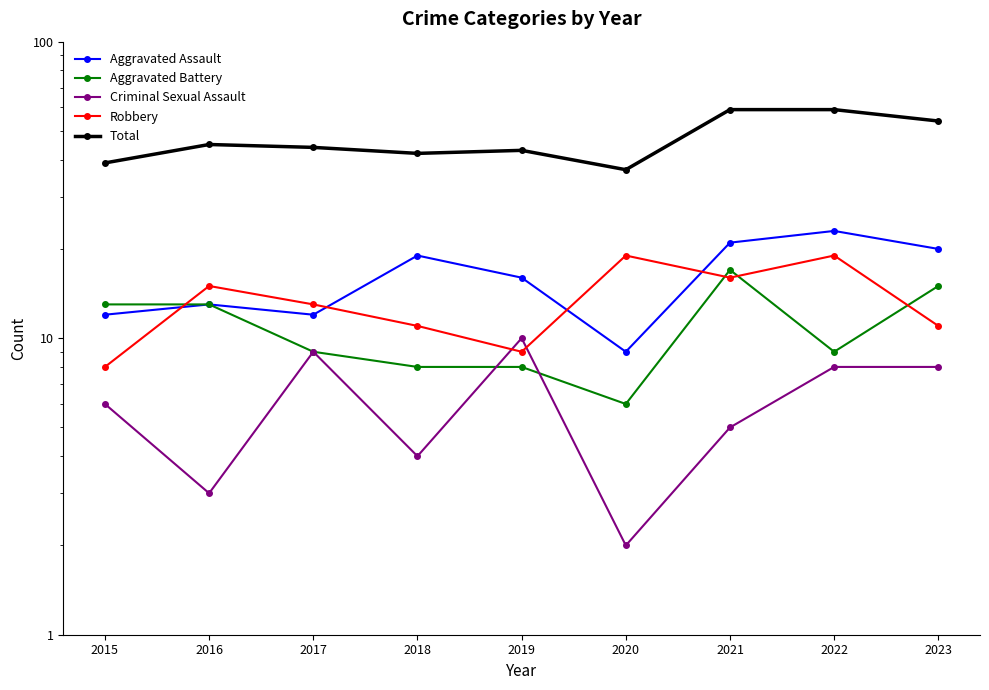

True or false: Aggravated Assault and Criminal Sexual Assault cross at least once.

False